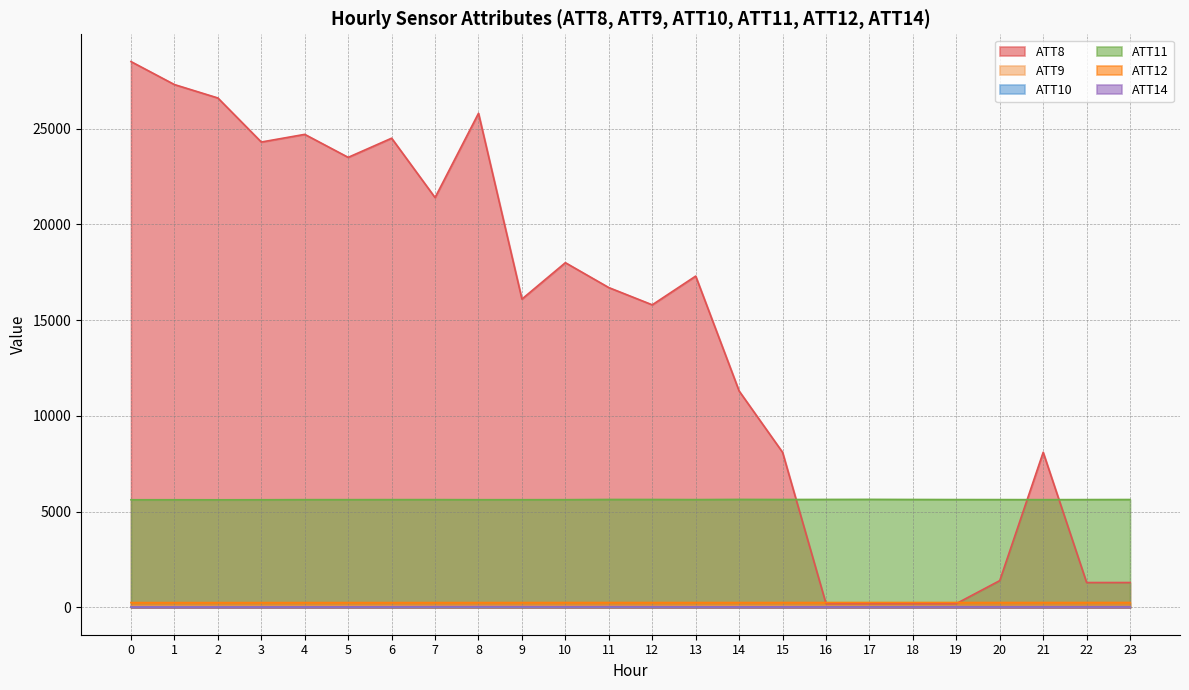

What is the maximum value for ATT10?

37.8